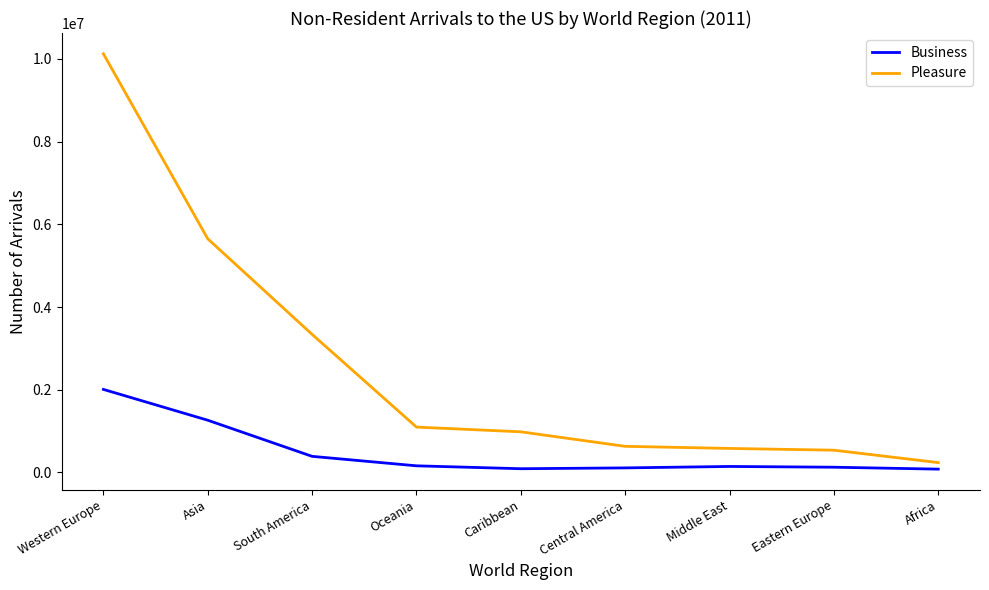

What is the difference between the maximum and minimum values in the Pleasure series?

9887170